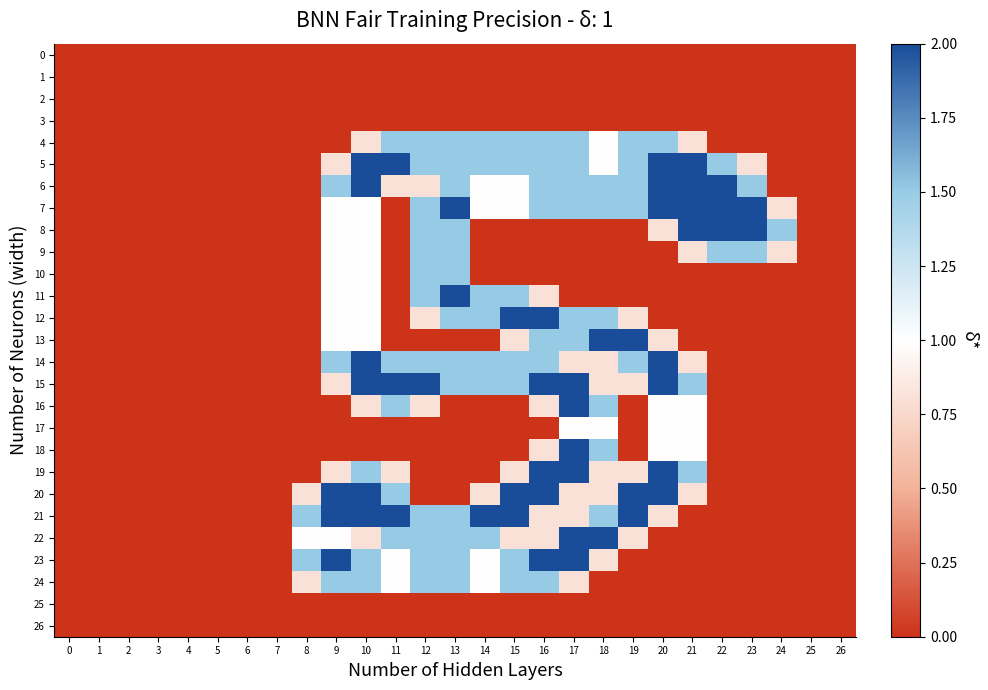

Reading right to left, extract all data points from this chart.

0: 26=0.0	25=0.0	24=0.0	23=0.0	22=0.0	21=0.0	20=0.0	19=0.0	18=0.0	17=0.0	16=0.0	15=0.0	14=0.0	13=0.0	12=0.0	11=0.0	10=0.0	9=0.0	8=0.0	7=0.0	6=0.0	5=0.0	4=0.0	3=0.0	2=0.0	1=0.0	0=0.0
1: 26=0.0	25=0.0	24=0.0	23=0.0	22=0.0	21=0.0	20=0.0	19=0.0	18=0.0	17=0.0	16=0.0	15=0.0	14=0.0	13=0.0	12=0.0	11=0.0	10=0.0	9=0.0	8=0.0	7=0.0	6=0.0	5=0.0	4=0.0	3=0.0	2=0.0	1=0.0	0=0.0
2: 26=0.0	25=0.0	24=0.0	23=0.0	22=0.0	21=0.0	20=0.0	19=0.0	18=0.0	17=0.0	16=0.0	15=0.0	14=0.0	13=0.0	12=0.0	11=0.0	10=0.0	9=0.0	8=0.0	7=0.0	6=0.0	5=0.0	4=0.0	3=0.0	2=0.0	1=0.0	0=0.0
3: 26=0.0	25=0.0	24=0.0	23=0.0	22=0.0	21=0.0	20=0.0	19=0.0	18=0.0	17=0.0	16=0.0	15=0.0	14=0.0	13=0.0	12=0.0	11=0.0	10=0.0	9=0.0	8=0.0	7=0.0	6=0.0	5=0.0	4=0.0	3=0.0	2=0.0	1=0.0	0=0.0
4: 26=0.0	25=0.0	24=0.0	23=0.0	22=0.0	21=0.8	20=1.5	19=1.5	18=1.0	17=1.5	16=1.5	15=1.5	14=1.5	13=1.5	12=1.5	11=1.5	10=0.8	9=0.0	8=0.0	7=0.0	6=0.0	5=0.0	4=0.0	3=0.0	2=0.0	1=0.0	0=0.0
5: 26=0.0	25=0.0	24=0.0	23=0.8	22=1.5	21=2.0	20=2.0	19=1.5	18=1.0	17=1.5	16=1.5	15=1.5	14=1.5	13=1.5	12=1.5	11=2.0	10=2.0	9=0.8	8=0.0	7=0.0	6=0.0	5=0.0	4=0.0	3=0.0	2=0.0	1=0.0	0=0.0
6: 26=0.0	25=0.0	24=0.0	23=1.5	22=2.0	21=2.0	20=2.0	19=1.5	18=1.5	17=1.5	16=1.5	15=1.0	14=1.0	13=1.5	12=0.8	11=0.8	10=2.0	9=1.5	8=0.0	7=0.0	6=0.0	5=0.0	4=0.0	3=0.0	2=0.0	1=0.0	0=0.0
7: 26=0.0	25=0.0	24=0.8	23=2.0	22=2.0	21=2.0	20=2.0	19=1.5	18=1.5	17=1.5	16=1.5	15=1.0	14=1.0	13=2.0	12=1.5	11=0.0	10=1.0	9=1.0	8=0.0	7=0.0	6=0.0	5=0.0	4=0.0	3=0.0	2=0.0	1=0.0	0=0.0
8: 26=0.0	25=0.0	24=1.5	23=2.0	22=2.0	21=2.0	20=0.8	19=0.0	18=0.0	17=0.0	16=0.0	15=0.0	14=0.0	13=1.5	12=1.5	11=0.0	10=1.0	9=1.0	8=0.0	7=0.0	6=0.0	5=0.0	4=0.0	3=0.0	2=0.0	1=0.0	0=0.0
9: 26=0.0	25=0.0	24=0.8	23=1.5	22=1.5	21=0.8	20=0.0	19=0.0	18=0.0	17=0.0	16=0.0	15=0.0	14=0.0	13=1.5	12=1.5	11=0.0	10=1.0	9=1.0	8=0.0	7=0.0	6=0.0	5=0.0	4=0.0	3=0.0	2=0.0	1=0.0	0=0.0
10: 26=0.0	25=0.0	24=0.0	23=0.0	22=0.0	21=0.0	20=0.0	19=0.0	18=0.0	17=0.0	16=0.0	15=0.0	14=0.0	13=1.5	12=1.5	11=0.0	10=1.0	9=1.0	8=0.0	7=0.0	6=0.0	5=0.0	4=0.0	3=0.0	2=0.0	1=0.0	0=0.0
11: 26=0.0	25=0.0	24=0.0	23=0.0	22=0.0	21=0.0	20=0.0	19=0.0	18=0.0	17=0.0	16=0.8	15=1.5	14=1.5	13=2.0	12=1.5	11=0.0	10=1.0	9=1.0	8=0.0	7=0.0	6=0.0	5=0.0	4=0.0	3=0.0	2=0.0	1=0.0	0=0.0
12: 26=0.0	25=0.0	24=0.0	23=0.0	22=0.0	21=0.0	20=0.0	19=0.8	18=1.5	17=1.5	16=2.0	15=2.0	14=1.5	13=1.5	12=0.8	11=0.0	10=1.0	9=1.0	8=0.0	7=0.0	6=0.0	5=0.0	4=0.0	3=0.0	2=0.0	1=0.0	0=0.0
13: 26=0.0	25=0.0	24=0.0	23=0.0	22=0.0	21=0.0	20=0.8	19=2.0	18=2.0	17=1.5	16=1.5	15=0.8	14=0.0	13=0.0	12=0.0	11=0.0	10=1.0	9=1.0	8=0.0	7=0.0	6=0.0	5=0.0	4=0.0	3=0.0	2=0.0	1=0.0	0=0.0
14: 26=0.0	25=0.0	24=0.0	23=0.0	22=0.0	21=0.8	20=2.0	19=1.5	18=0.8	17=0.8	16=1.5	15=1.5	14=1.5	13=1.5	12=1.5	11=1.5	10=2.0	9=1.5	8=0.0	7=0.0	6=0.0	5=0.0	4=0.0	3=0.0	2=0.0	1=0.0	0=0.0
15: 26=0.0	25=0.0	24=0.0	23=0.0	22=0.0	21=1.5	20=2.0	19=0.8	18=0.8	17=2.0	16=2.0	15=1.5	14=1.5	13=1.5	12=2.0	11=2.0	10=2.0	9=0.8	8=0.0	7=0.0	6=0.0	5=0.0	4=0.0	3=0.0	2=0.0	1=0.0	0=0.0
16: 26=0.0	25=0.0	24=0.0	23=0.0	22=0.0	21=1.0	20=1.0	19=0.0	18=1.5	17=2.0	16=0.8	15=0.0	14=0.0	13=0.0	12=0.8	11=1.5	10=0.8	9=0.0	8=0.0	7=0.0	6=0.0	5=0.0	4=0.0	3=0.0	2=0.0	1=0.0	0=0.0
17: 26=0.0	25=0.0	24=0.0	23=0.0	22=0.0	21=1.0	20=1.0	19=0.0	18=1.0	17=1.0	16=0.0	15=0.0	14=0.0	13=0.0	12=0.0	11=0.0	10=0.0	9=0.0	8=0.0	7=0.0	6=0.0	5=0.0	4=0.0	3=0.0	2=0.0	1=0.0	0=0.0
18: 26=0.0	25=0.0	24=0.0	23=0.0	22=0.0	21=1.0	20=1.0	19=0.0	18=1.5	17=2.0	16=0.8	15=0.0	14=0.0	13=0.0	12=0.0	11=0.0	10=0.0	9=0.0	8=0.0	7=0.0	6=0.0	5=0.0	4=0.0	3=0.0	2=0.0	1=0.0	0=0.0
19: 26=0.0	25=0.0	24=0.0	23=0.0	22=0.0	21=1.5	20=2.0	19=0.8	18=0.8	17=2.0	16=2.0	15=0.8	14=0.0	13=0.0	12=0.0	11=0.8	10=1.5	9=0.8	8=0.0	7=0.0	6=0.0	5=0.0	4=0.0	3=0.0	2=0.0	1=0.0	0=0.0
20: 26=0.0	25=0.0	24=0.0	23=0.0	22=0.0	21=0.8	20=2.0	19=2.0	18=0.8	17=0.8	16=2.0	15=2.0	14=0.8	13=0.0	12=0.0	11=1.5	10=2.0	9=2.0	8=0.8	7=0.0	6=0.0	5=0.0	4=0.0	3=0.0	2=0.0	1=0.0	0=0.0
21: 26=0.0	25=0.0	24=0.0	23=0.0	22=0.0	21=0.0	20=0.8	19=2.0	18=1.5	17=0.8	16=0.8	15=2.0	14=2.0	13=1.5	12=1.5	11=2.0	10=2.0	9=2.0	8=1.5	7=0.0	6=0.0	5=0.0	4=0.0	3=0.0	2=0.0	1=0.0	0=0.0
22: 26=0.0	25=0.0	24=0.0	23=0.0	22=0.0	21=0.0	20=0.0	19=0.8	18=2.0	17=2.0	16=0.8	15=0.8	14=1.5	13=1.5	12=1.5	11=1.5	10=0.8	9=1.0	8=1.0	7=0.0	6=0.0	5=0.0	4=0.0	3=0.0	2=0.0	1=0.0	0=0.0
23: 26=0.0	25=0.0	24=0.0	23=0.0	22=0.0	21=0.0	20=0.0	19=0.0	18=0.8	17=2.0	16=2.0	15=1.5	14=1.0	13=1.5	12=1.5	11=1.0	10=1.5	9=2.0	8=1.5	7=0.0	6=0.0	5=0.0	4=0.0	3=0.0	2=0.0	1=0.0	0=0.0
24: 26=0.0	25=0.0	24=0.0	23=0.0	22=0.0	21=0.0	20=0.0	19=0.0	18=0.0	17=0.8	16=1.5	15=1.5	14=1.0	13=1.5	12=1.5	11=1.0	10=1.5	9=1.5	8=0.8	7=0.0	6=0.0	5=0.0	4=0.0	3=0.0	2=0.0	1=0.0	0=0.0
25: 26=0.0	25=0.0	24=0.0	23=0.0	22=0.0	21=0.0	20=0.0	19=0.0	18=0.0	17=0.0	16=0.0	15=0.0	14=0.0	13=0.0	12=0.0	11=0.0	10=0.0	9=0.0	8=0.0	7=0.0	6=0.0	5=0.0	4=0.0	3=0.0	2=0.0	1=0.0	0=0.0
26: 26=0.0	25=0.0	24=0.0	23=0.0	22=0.0	21=0.0	20=0.0	19=0.0	18=0.0	17=0.0	16=0.0	15=0.0	14=0.0	13=0.0	12=0.0	11=0.0	10=0.0	9=0.0	8=0.0	7=0.0	6=0.0	5=0.0	4=0.0	3=0.0	2=0.0	1=0.0	0=0.0